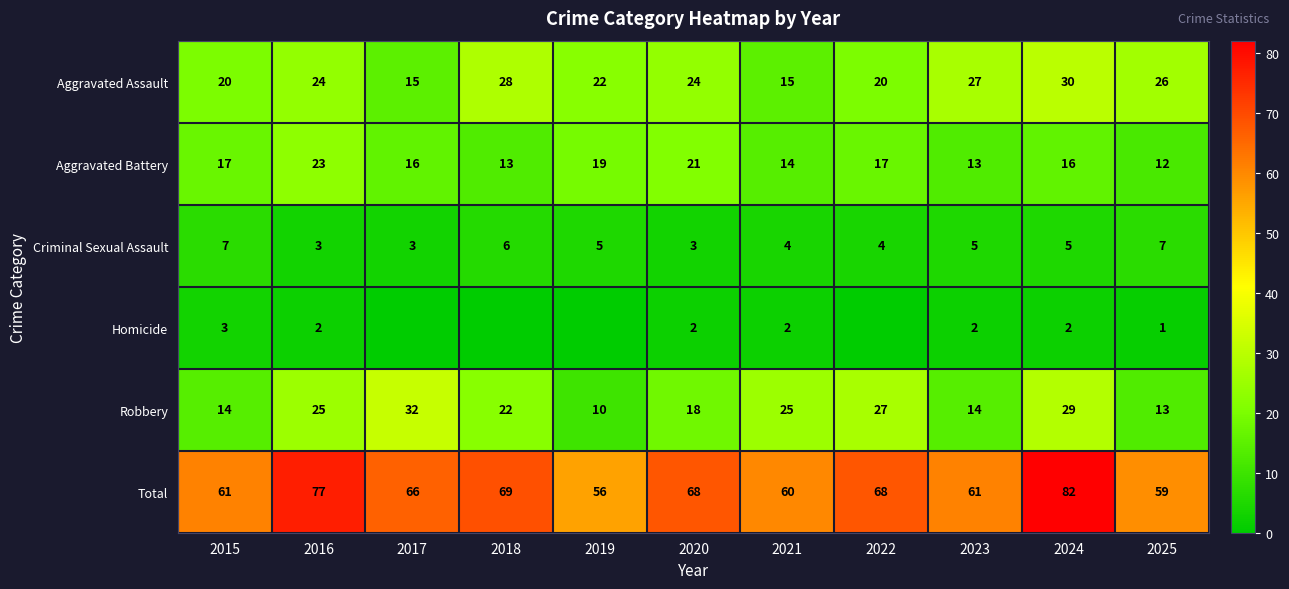

True or false: Aggravated Battery has a value of 13 at 2018.

True